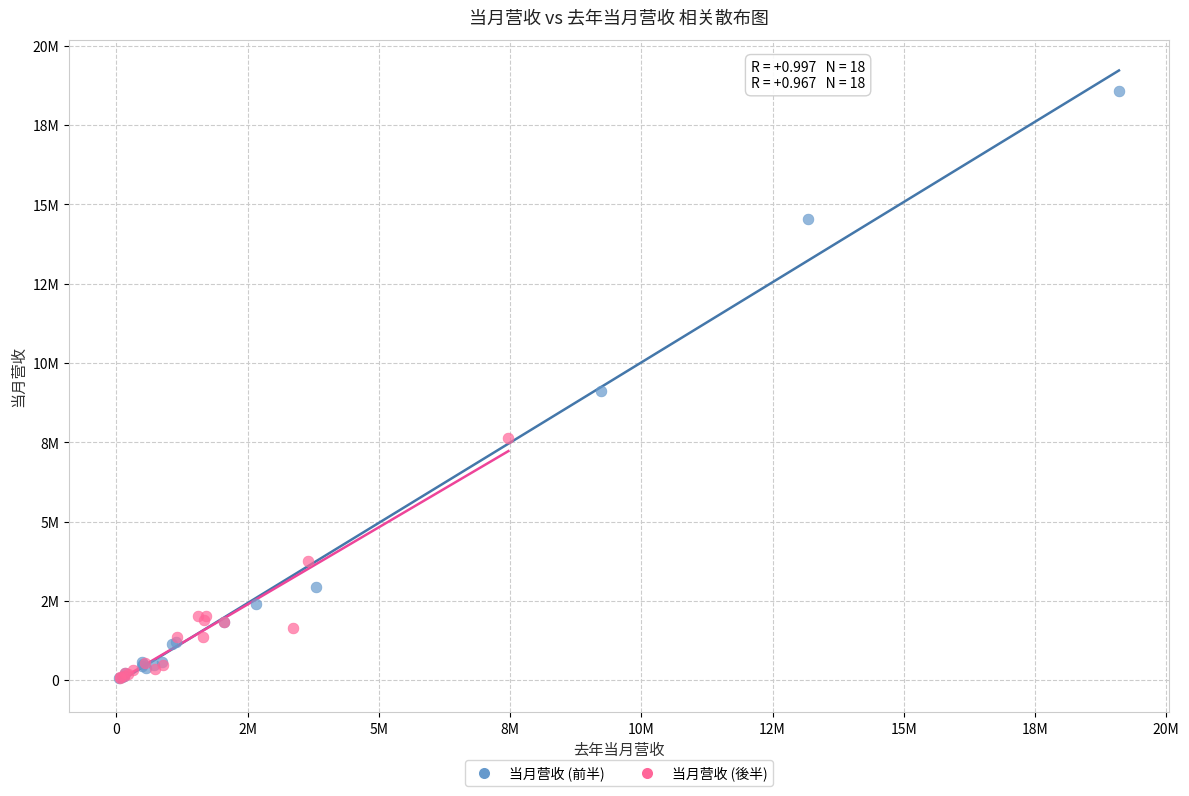

What are all the series names shown in the legend?

当月营收 (前半), 当月营收 (後半)